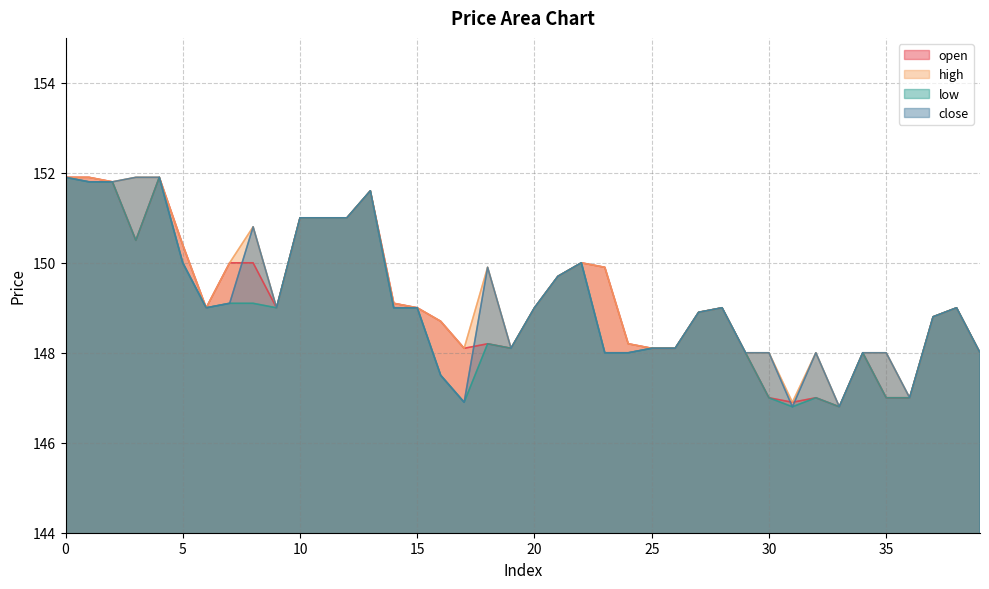

In open, how many points are higher than both neighbors (excluding endpoints)?

8